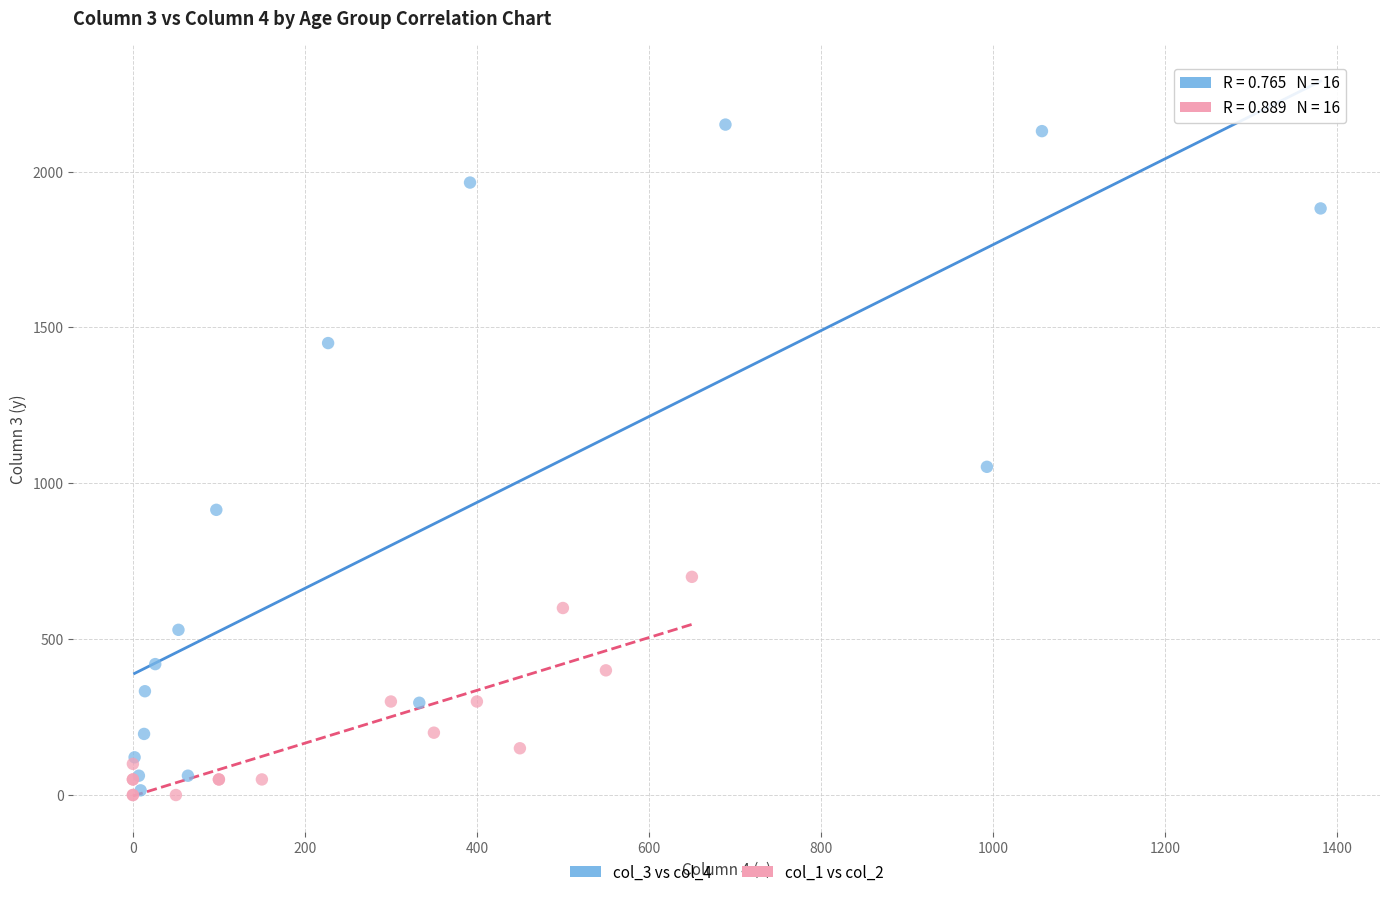

Which series has the largest Y range (max minus min)?

col_3 vs col_4